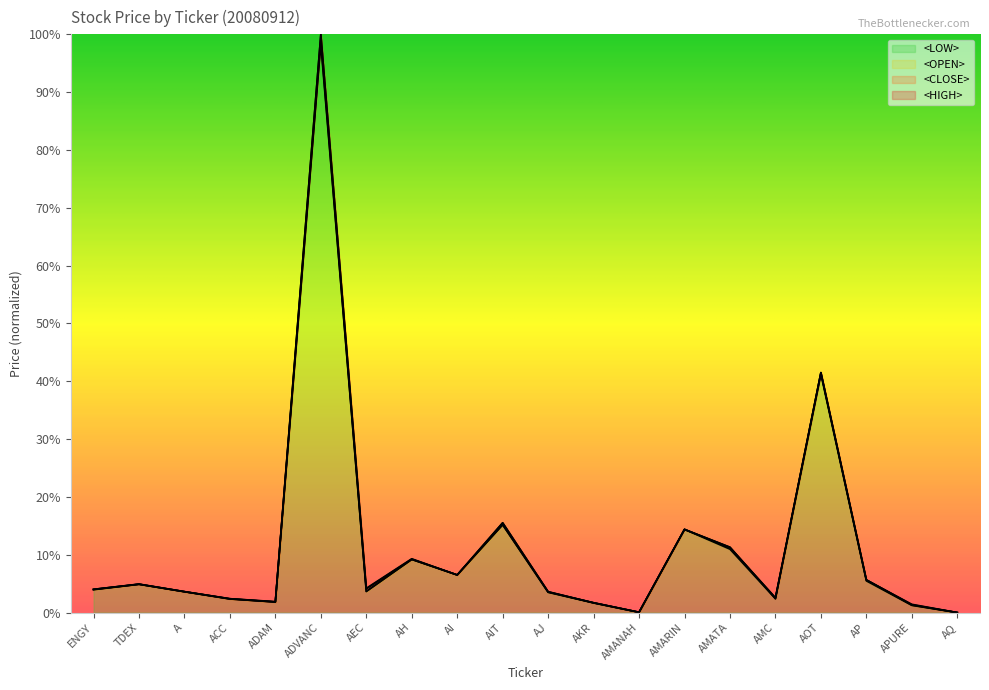

What is the difference between the maximum and minimum values in the <OPEN> series?

98.9